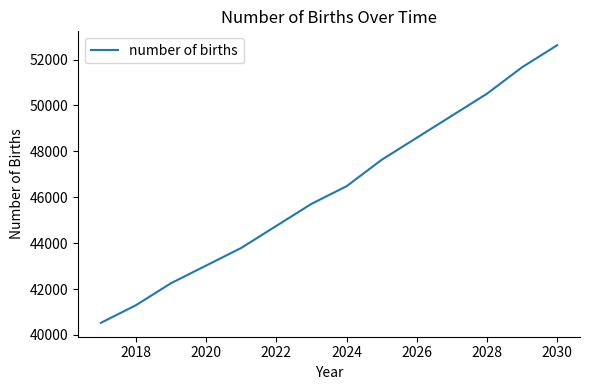

What is the minimum value shown in the chart?

40526.1